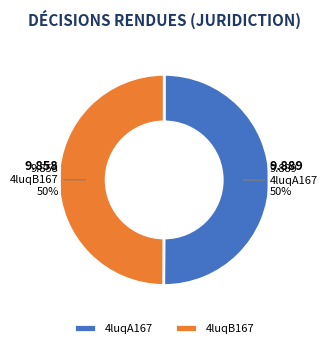

How much of the chart is everything except 4luqB167?

50.1%